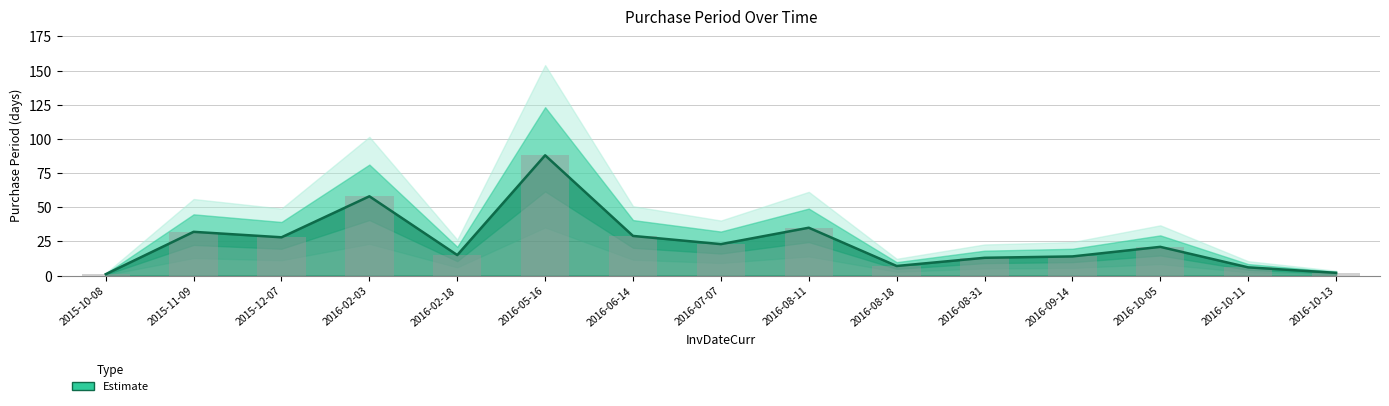

Rank the categories by value from highest to lowest.

2016-05-16, 2016-02-03, 2016-08-11, 2015-11-09, 2016-06-14, 2015-12-07, 2016-07-07, 2016-10-05, 2016-02-18, 2016-09-14, 2016-08-31, 2016-08-18, 2016-10-11, 2016-10-13, 2015-10-08